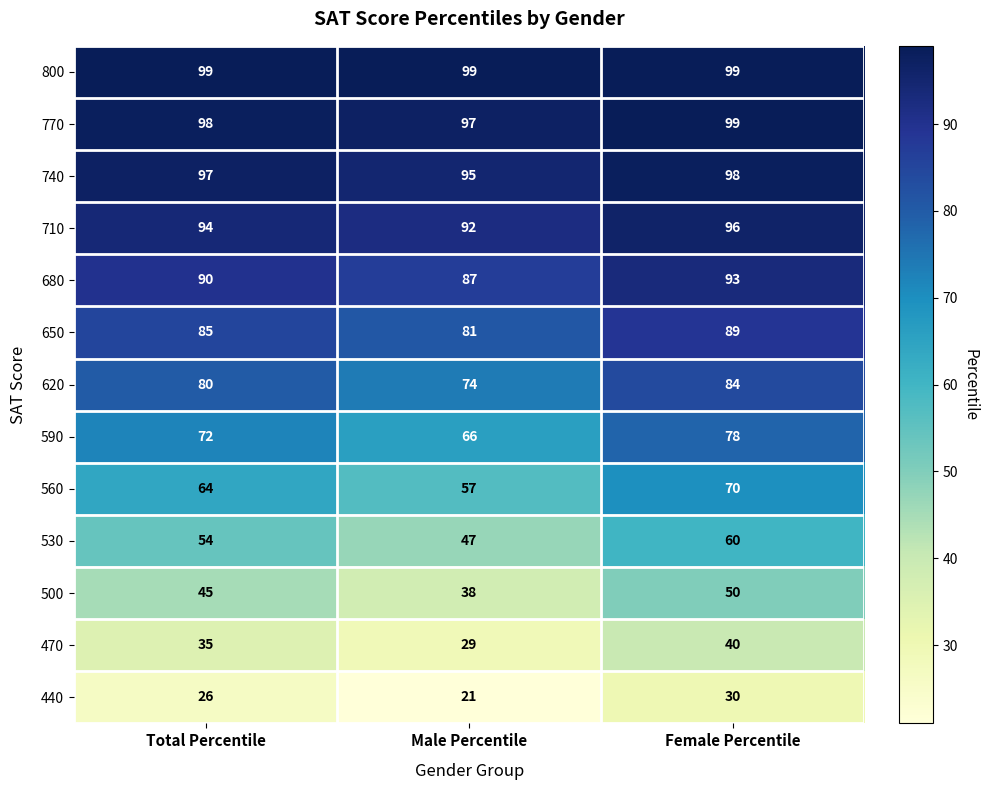

What is the minimum value shown in the chart?

21